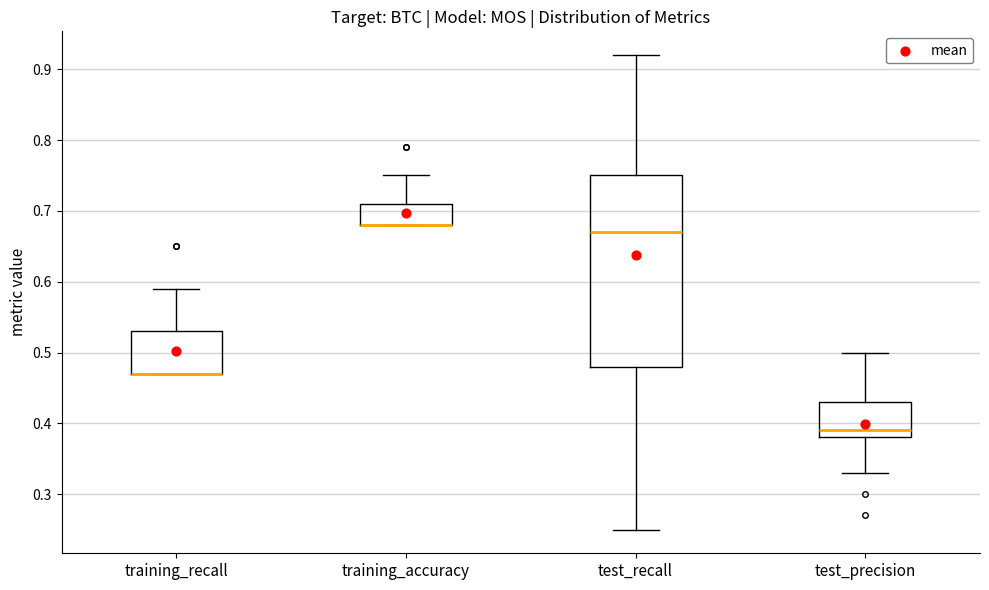

Where does the upper whisker of the box for training_recall end on the y-axis? The values are not printed on the chart, so give them approximately, as read against the axis.

0.59